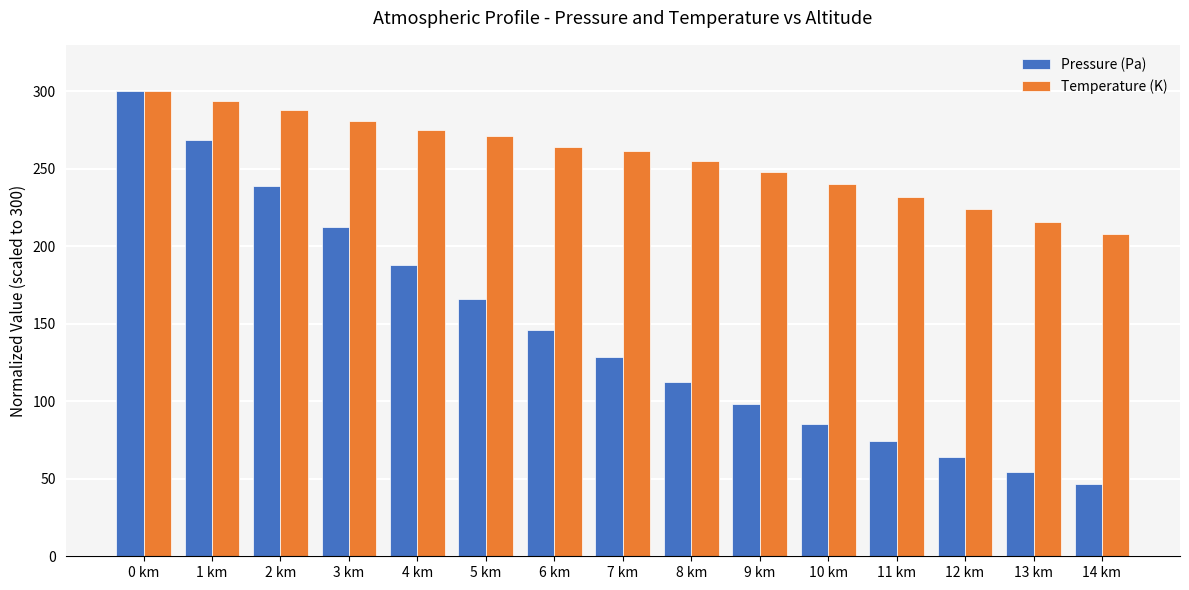

What is the difference between the second highest and second lowest values in the Pressure (Pa) series?

213.8